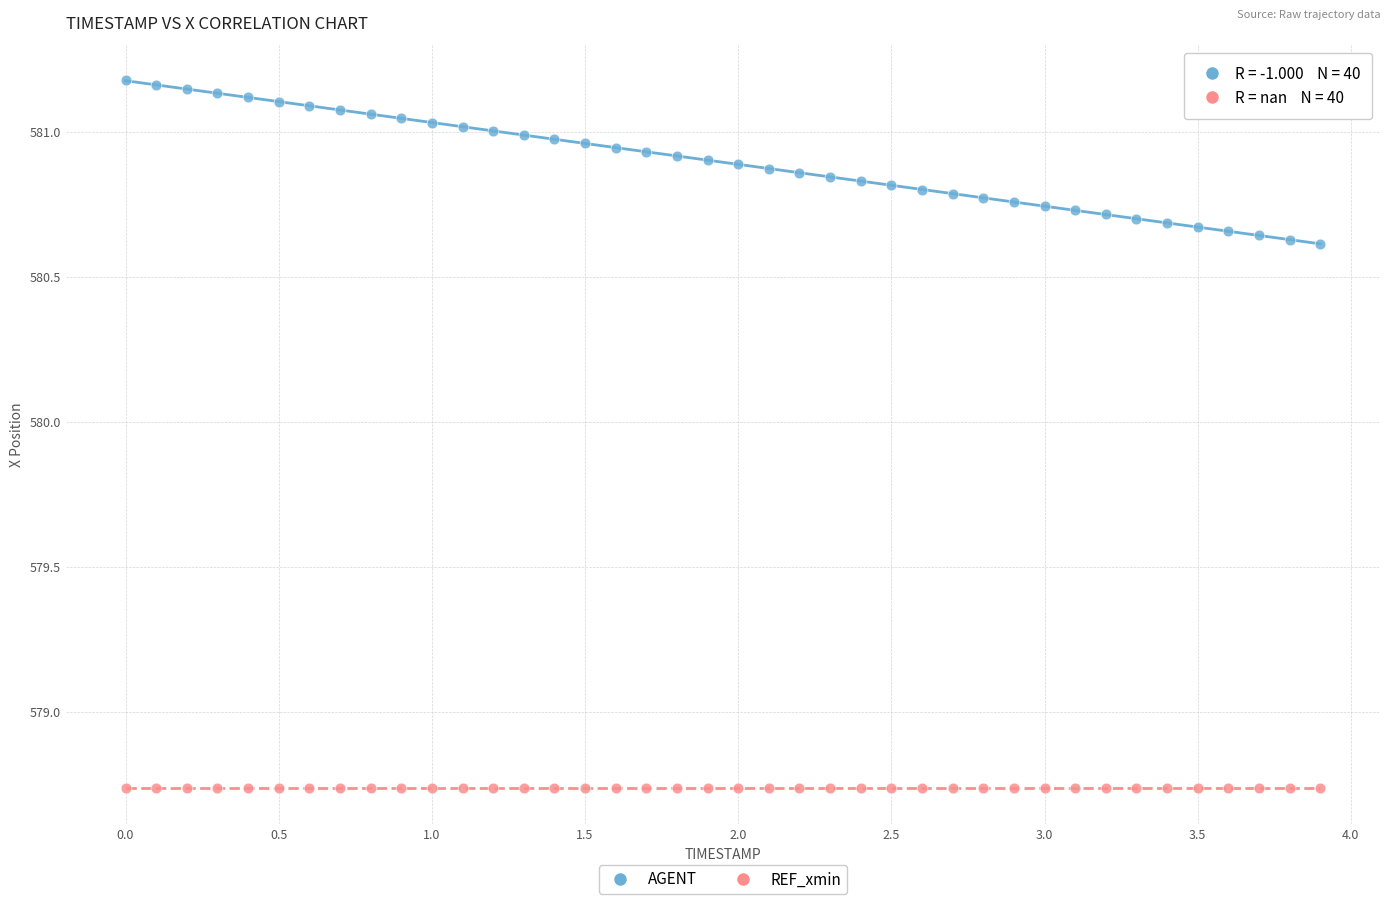

What are all the series names shown in the legend?

AGENT, REF_xmin